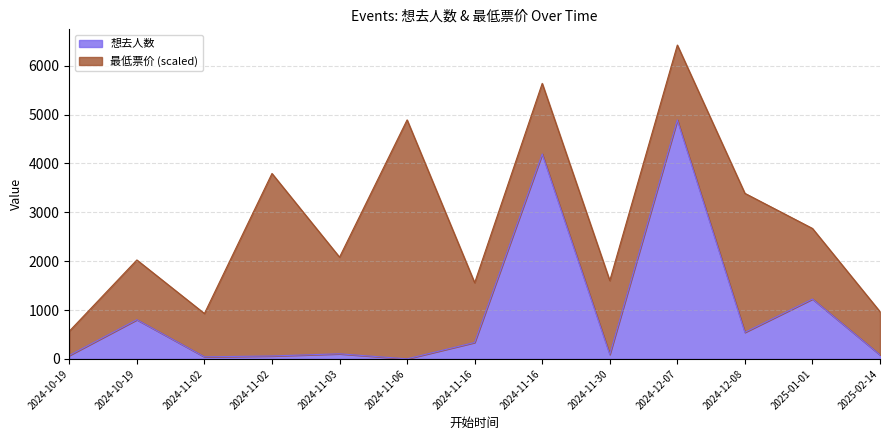

What is the difference between the maximum and minimum values?

4888